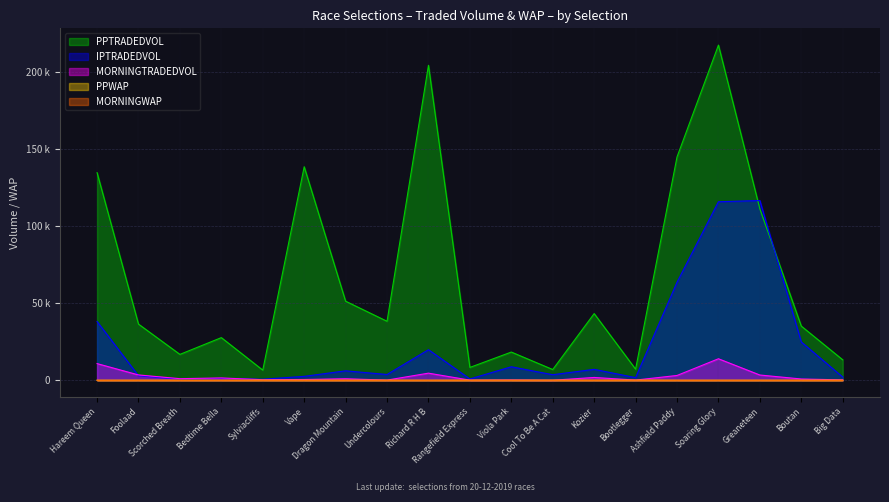

What position from the right is Bootlegger?

6